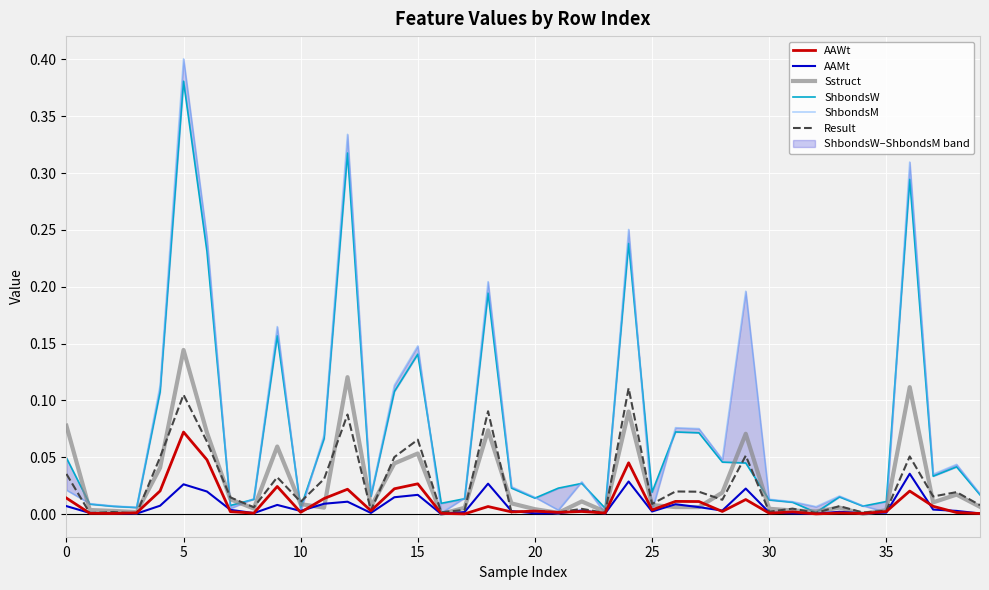

How many interior local valleys does the AAWt series have?

13